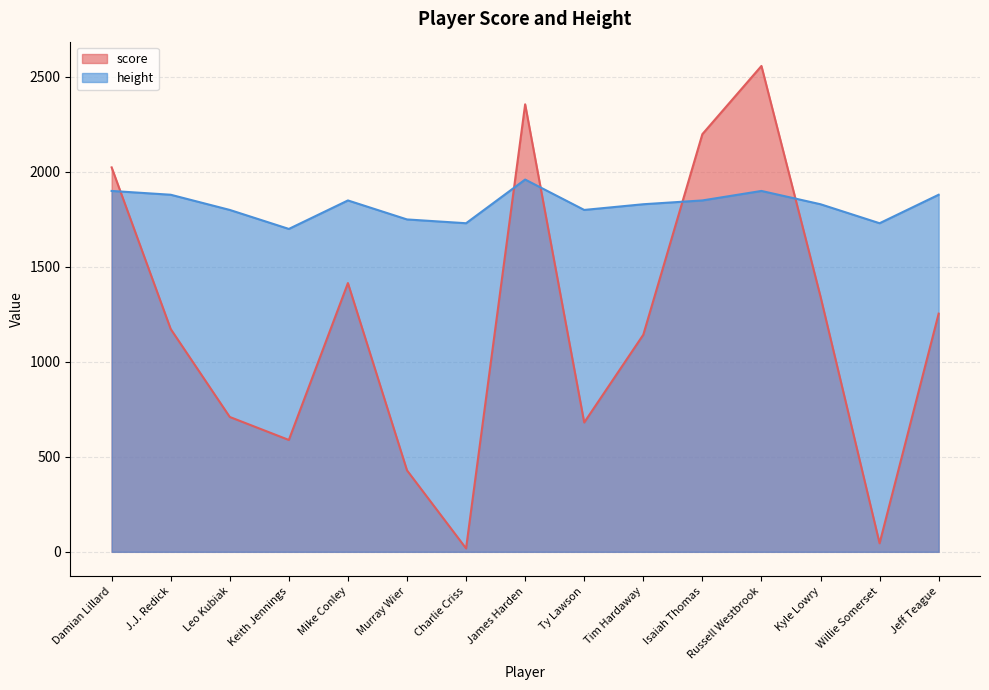

Reading left to right, what are all the values shown in this chart?

score: Damian Lillard=2024	J.J. Redick=1173	Leo Kubiak=710	Keith Jennings=589	Mike Conley=1415	Murray Wier=429	Charlie Criss=18	James Harden=2356	Ty Lawson=681	Tim Hardaway=1143	Isaiah Thomas=2199	Russell Westbrook=2558	Kyle Lowry=1344	Willie Somerset=45	Jeff Teague=1254
height: Damian Lillard=1900	J.J. Redick=1880	Leo Kubiak=1800	Keith Jennings=1700	Mike Conley=1850	Murray Wier=1750	Charlie Criss=1730	James Harden=1960	Ty Lawson=1800	Tim Hardaway=1830	Isaiah Thomas=1850	Russell Westbrook=1900	Kyle Lowry=1830	Willie Somerset=1730	Jeff Teague=1880